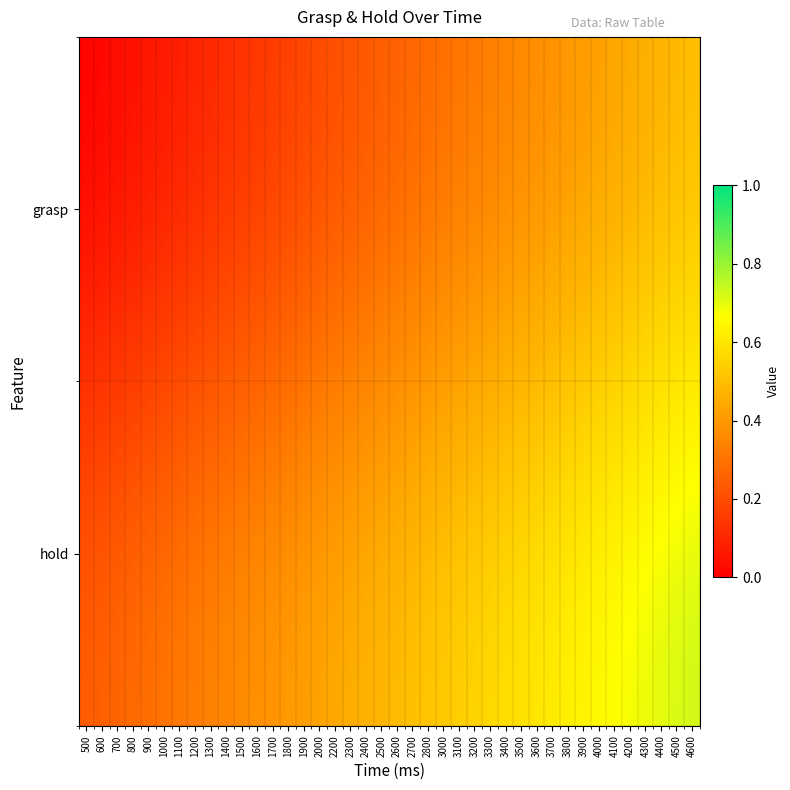

Rank the series by their average value, from lowest to highest.

grasp, hold